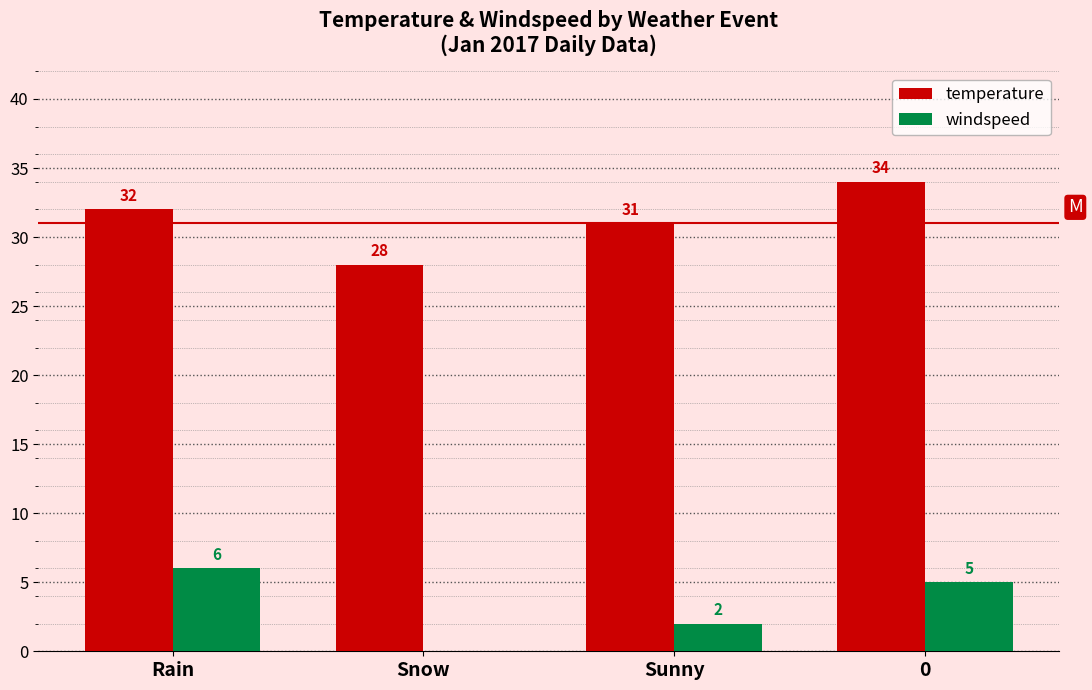

How many groups of bars are there?

4